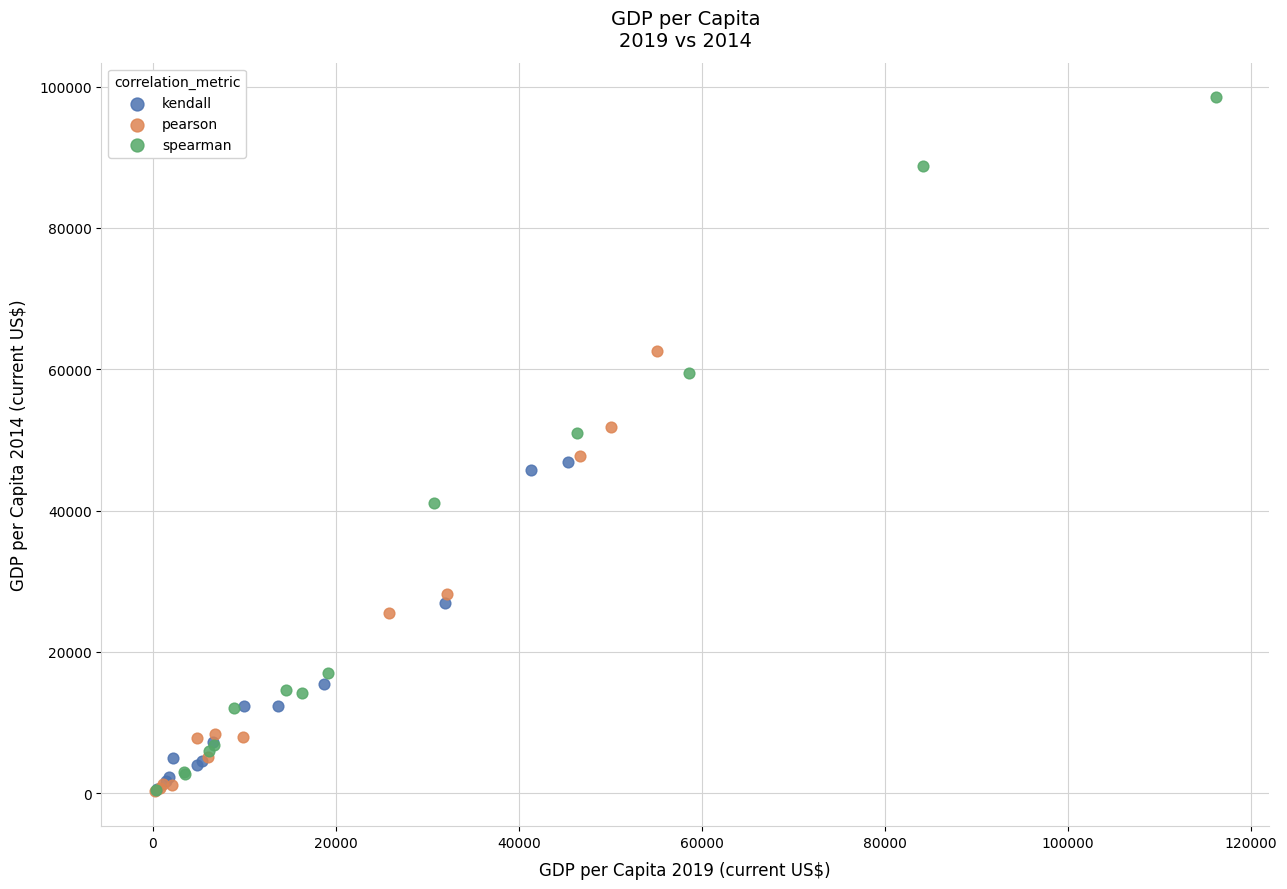

Which series contains the highest Y value?

spearman